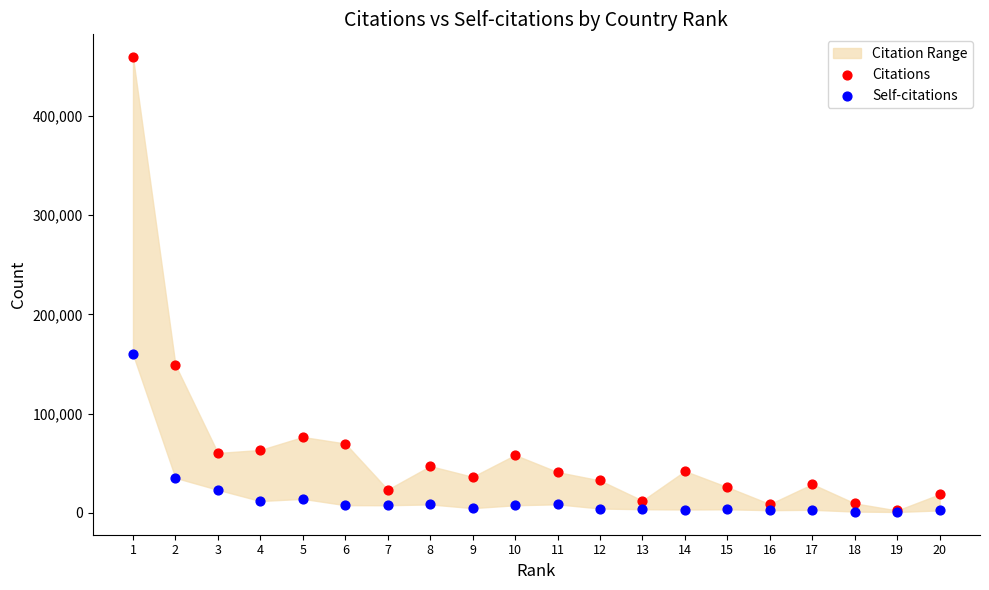

Across all series, what Y value is closest to 230194?

159822